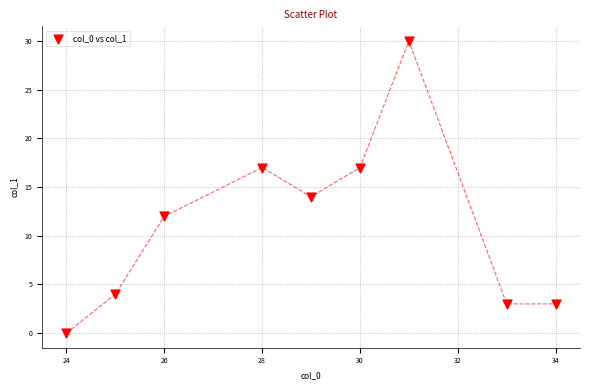

What Y value in the scatter plot is closest to 15?

14